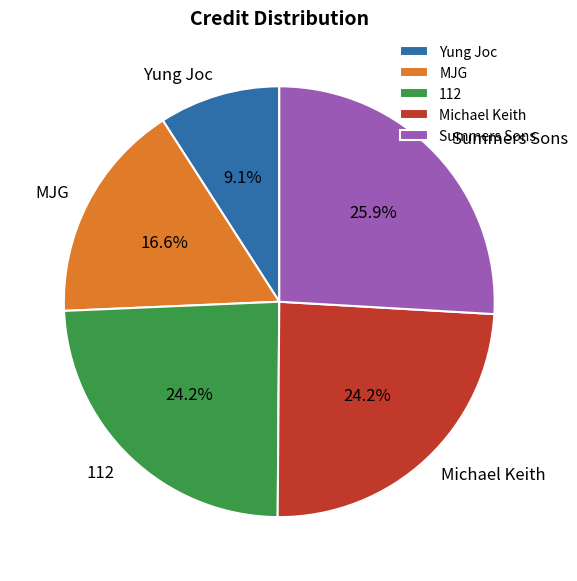

Approximately how many times larger is the value at Yung Joc compared to MJG?

0.5